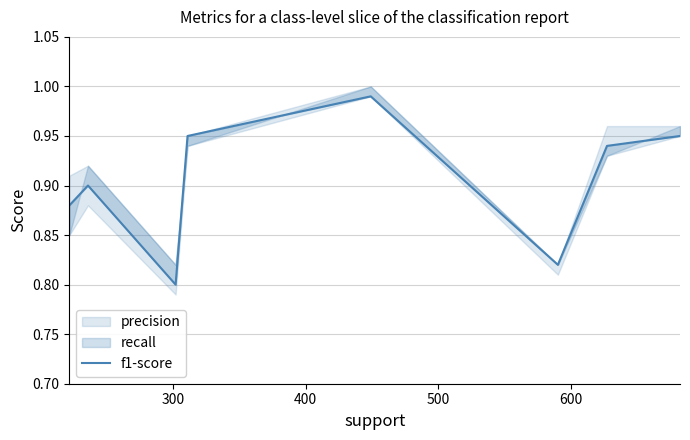

How many points are lower than both their immediate neighbors (excluding endpoints)?

2